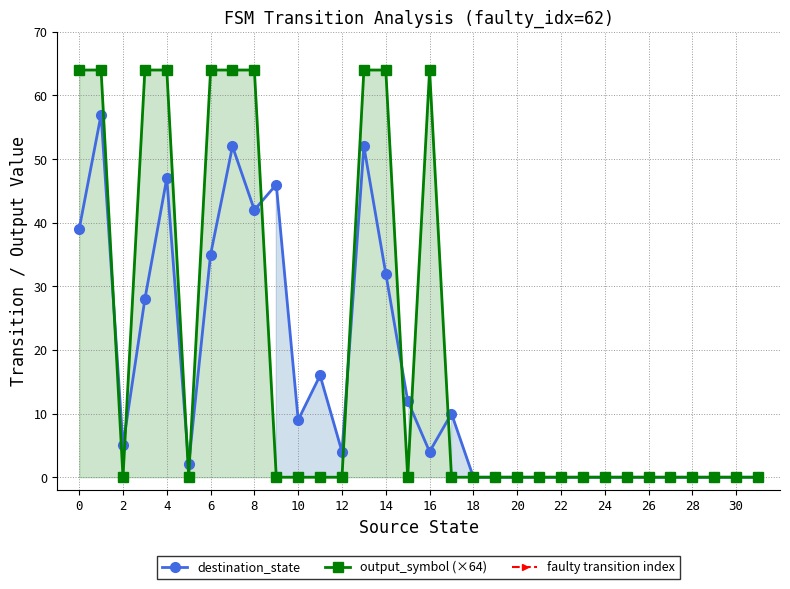

Which series changed the most between 20 and 31?

destination_state